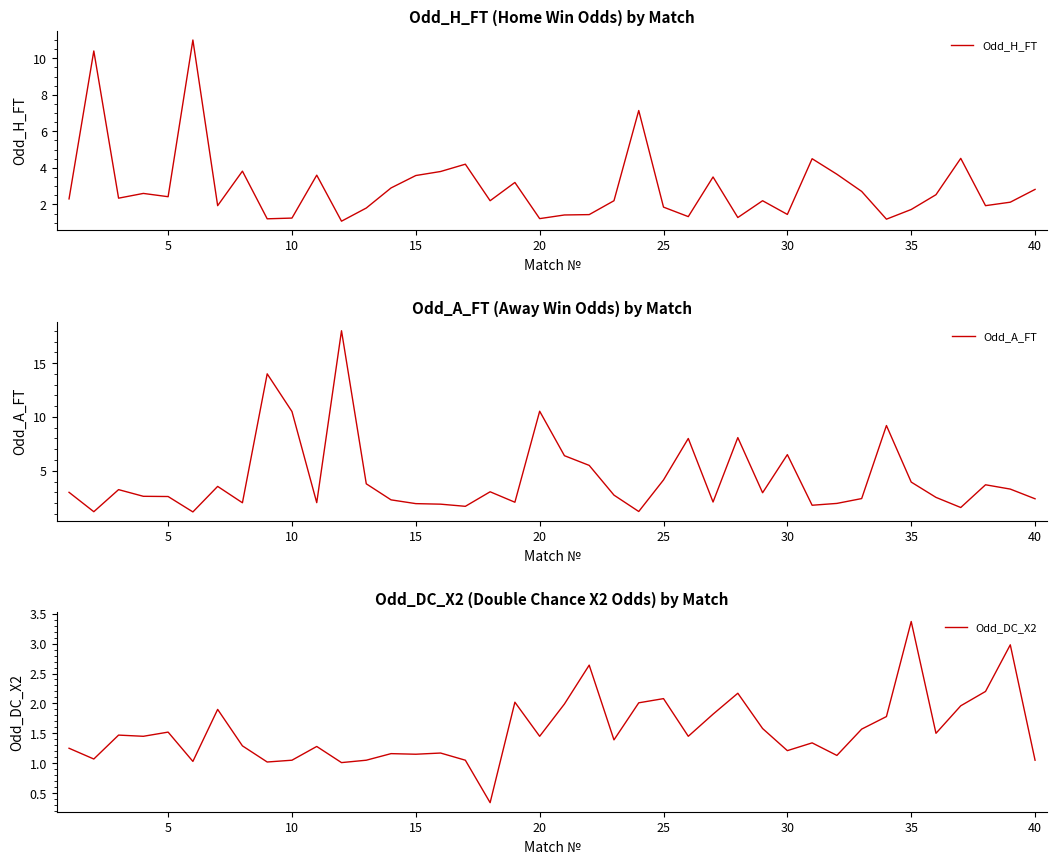

Does the chart have visible grid lines?

No